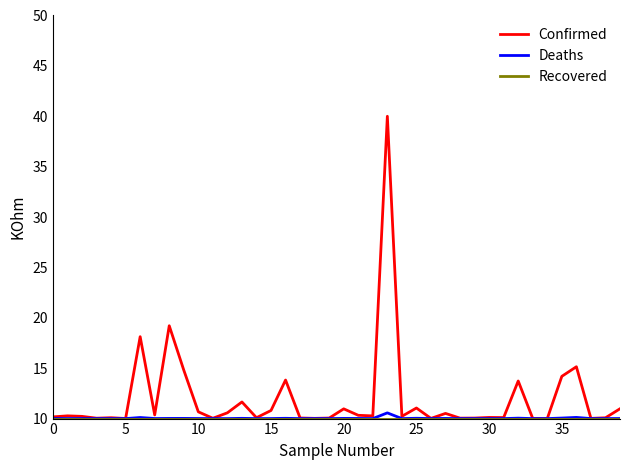

What is the greatest value displayed?

40.0